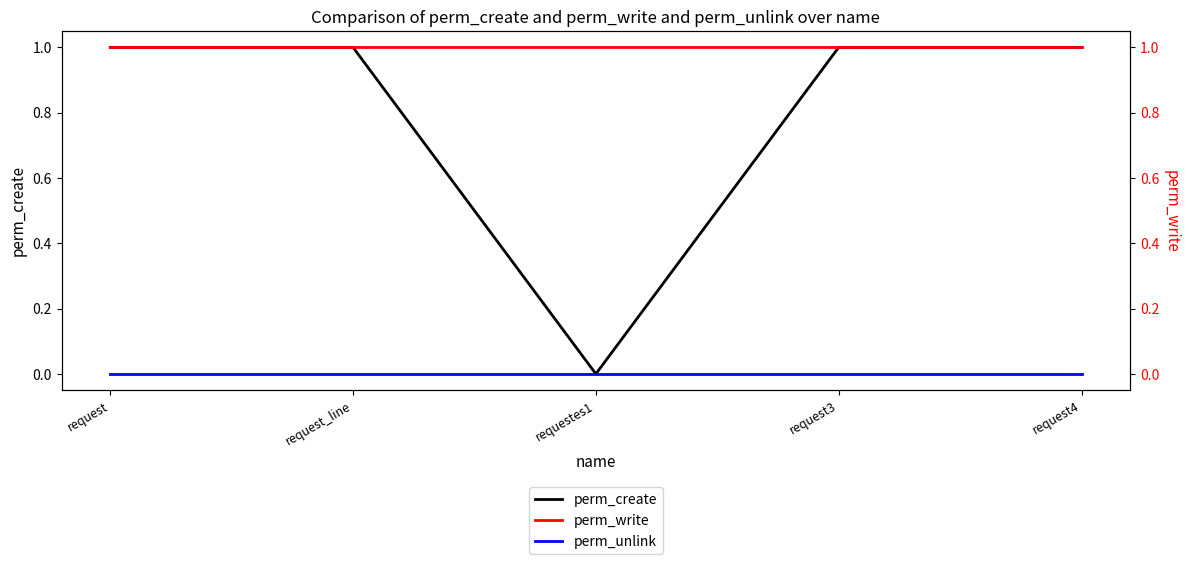

Does the chart display data point markers on the line(s)?

No